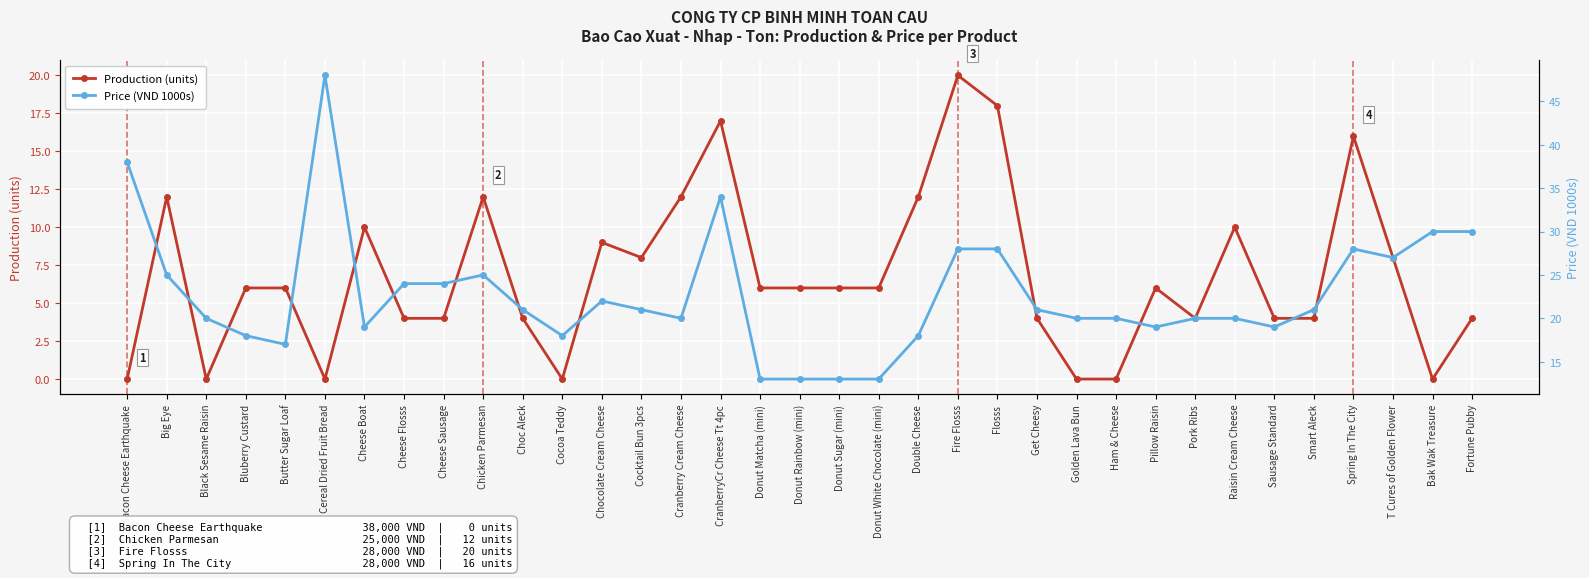

Reading left to right, transcribe all the data shown in this chart.

Production (units): Bacon Cheese Earthquake=0	Big Eye=12	Black Sesame Raisin=0	Bluberry Custard=6	Butter Sugar Loaf=6	Cereal Dried Fruit Bread=0	Cheese Boat=10	Cheese Flosss=4	Cheese Sausage=4	Chicken Parmesan=12	Choc Aleck=4	Cocoa Teddy=0	Chocolate Cream Cheese=9	Cocktail Bun 3pcs=8	Cranberry Cream Cheese=12	CranberryCr Cheese Tt 4pc=17	Donut Matcha (mini)=6	Donut Rainbow (mini)=6	Donut Sugar (mini)=6	Donut White Chocolate (mini)=6	Double Cheese=12	Fire Flosss=20	Flosss=18	Get Cheesy=4	Golden Lava Bun=0	Ham & Cheese=0	Pillow Raisin=6	Pork Ribs=4	Raisin Cream Cheese=10	Sausage Standard=4	Smart Aleck=4	Spring In The City=16	T Cures of Golden Flower=8	Bak Wak Treasure=0	Fortune Pubby=4
Price (VND 1000s): Bacon Cheese Earthquake=38	Big Eye=25	Black Sesame Raisin=20	Bluberry Custard=18	Butter Sugar Loaf=17	Cereal Dried Fruit Bread=48	Cheese Boat=19	Cheese Flosss=24	Cheese Sausage=24	Chicken Parmesan=25	Choc Aleck=21	Cocoa Teddy=18	Chocolate Cream Cheese=22	Cocktail Bun 3pcs=21	Cranberry Cream Cheese=20	CranberryCr Cheese Tt 4pc=34	Donut Matcha (mini)=13	Donut Rainbow (mini)=13	Donut Sugar (mini)=13	Donut White Chocolate (mini)=13	Double Cheese=18	Fire Flosss=28	Flosss=28	Get Cheesy=21	Golden Lava Bun=20	Ham & Cheese=20	Pillow Raisin=19	Pork Ribs=20	Raisin Cream Cheese=20	Sausage Standard=19	Smart Aleck=21	Spring In The City=28	T Cures of Golden Flower=27	Bak Wak Treasure=30	Fortune Pubby=30